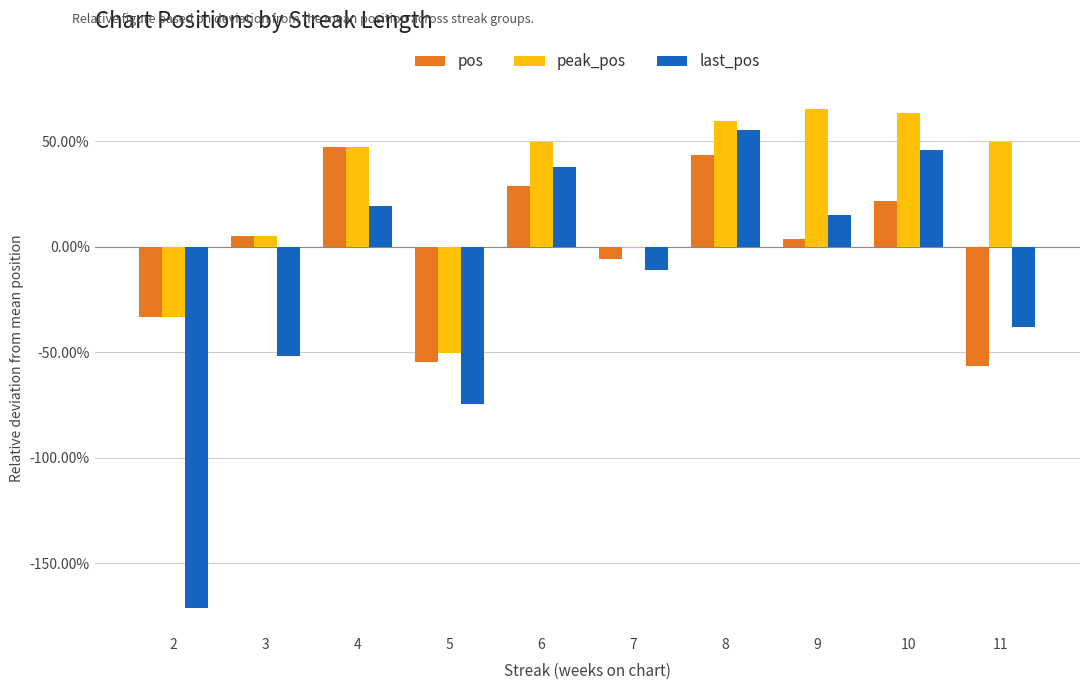

Does the chart contain stacked bars?

No